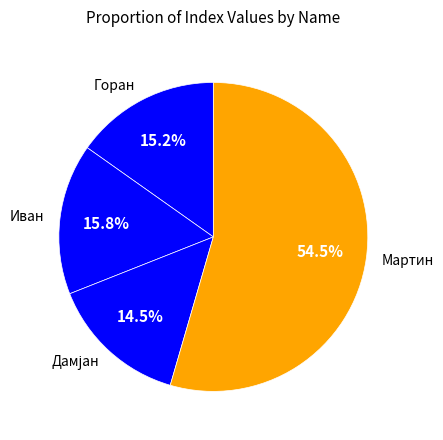

How many segments does this pie chart have?

4